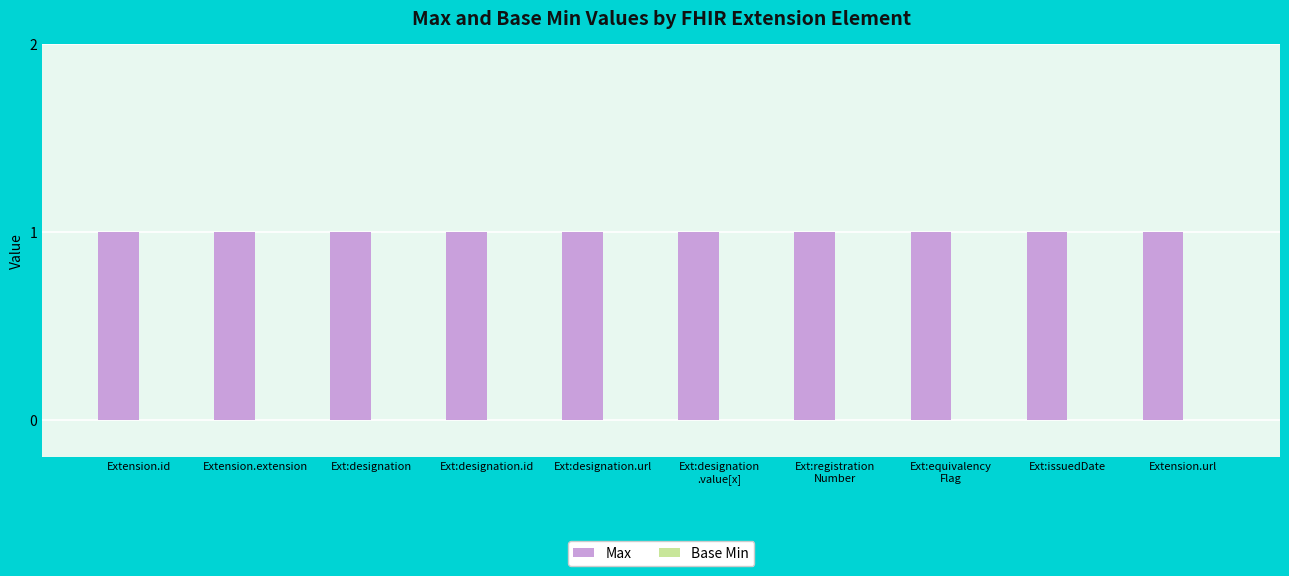

How many groups of bars are there?

10